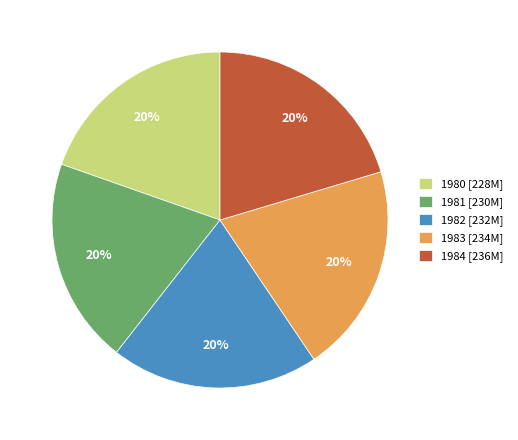

To the nearest percent, what portion does 1981 [230M] represent?

20%